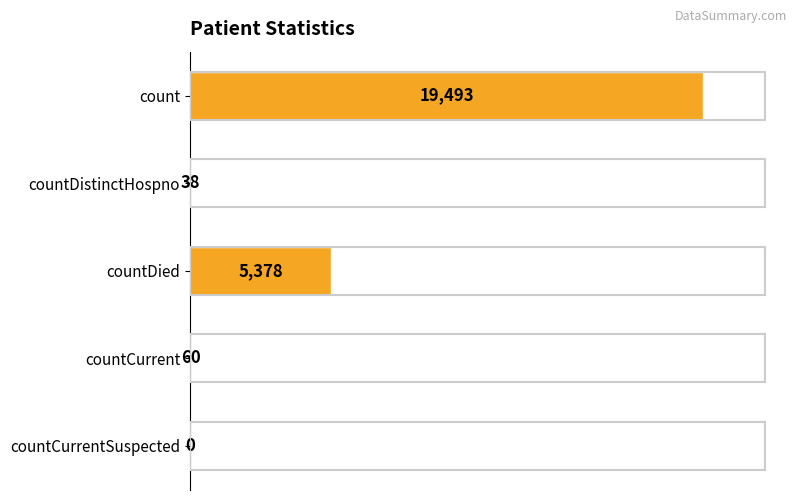

True or false: the data shows 26706 at count.

False